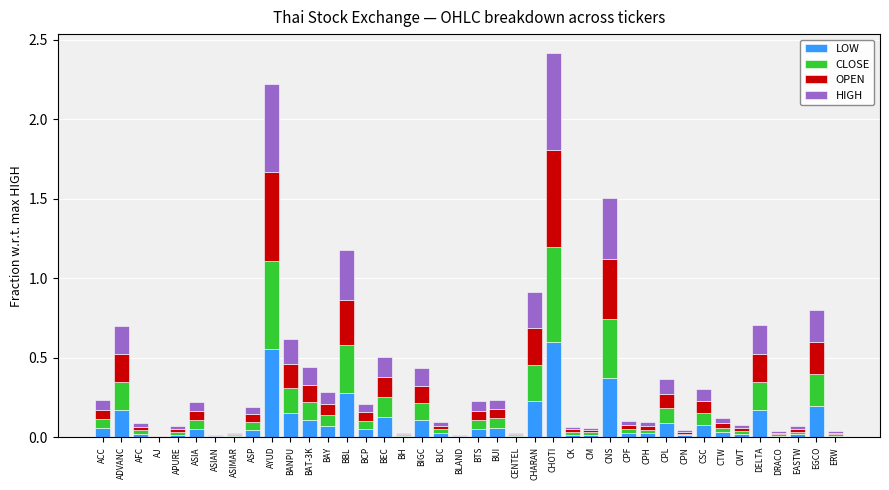

How many categories are shown in the chart?

40